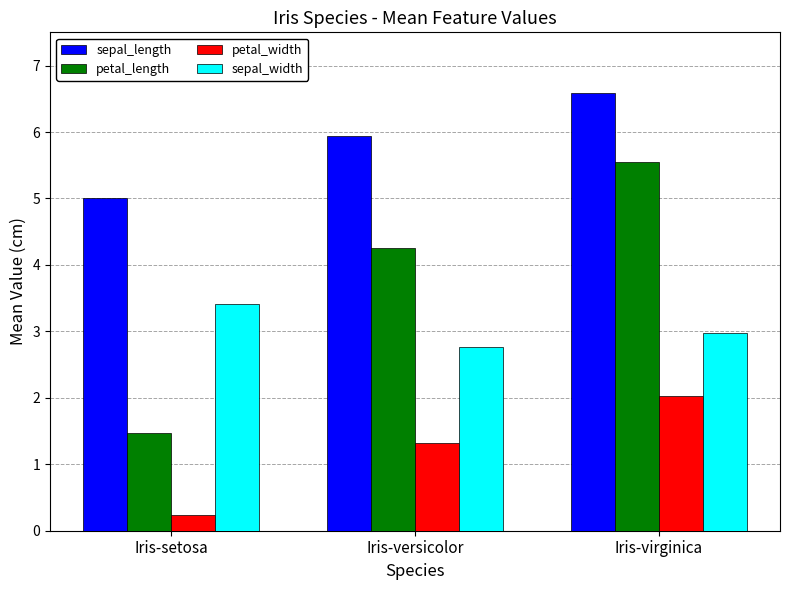

What are all the series names shown in the legend?

sepal_length, petal_length, petal_width, sepal_width